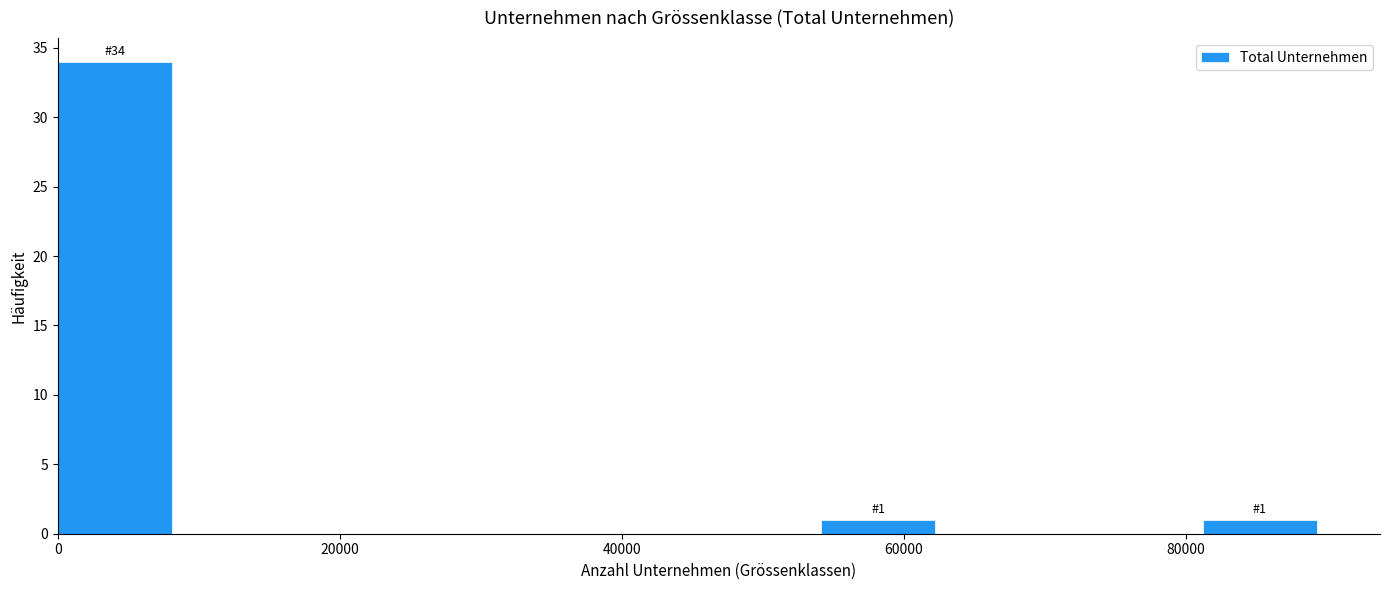

Which range on the x-axis has the tallest bar?

0 to 10000